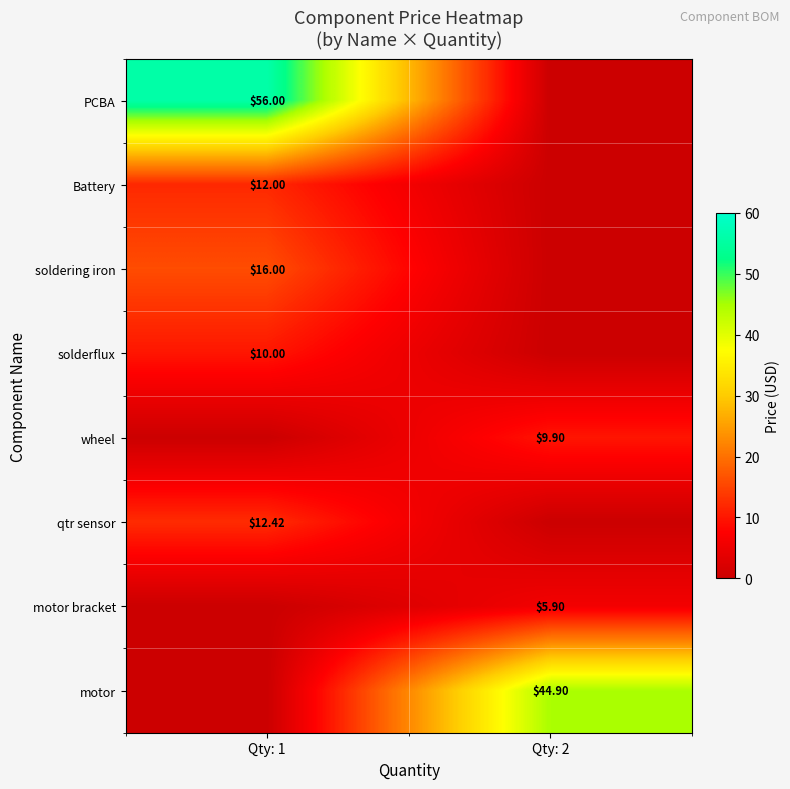

Is the value of Battery at Qty: 2 greater than the value of qtr sensor at Qty: 2?

No